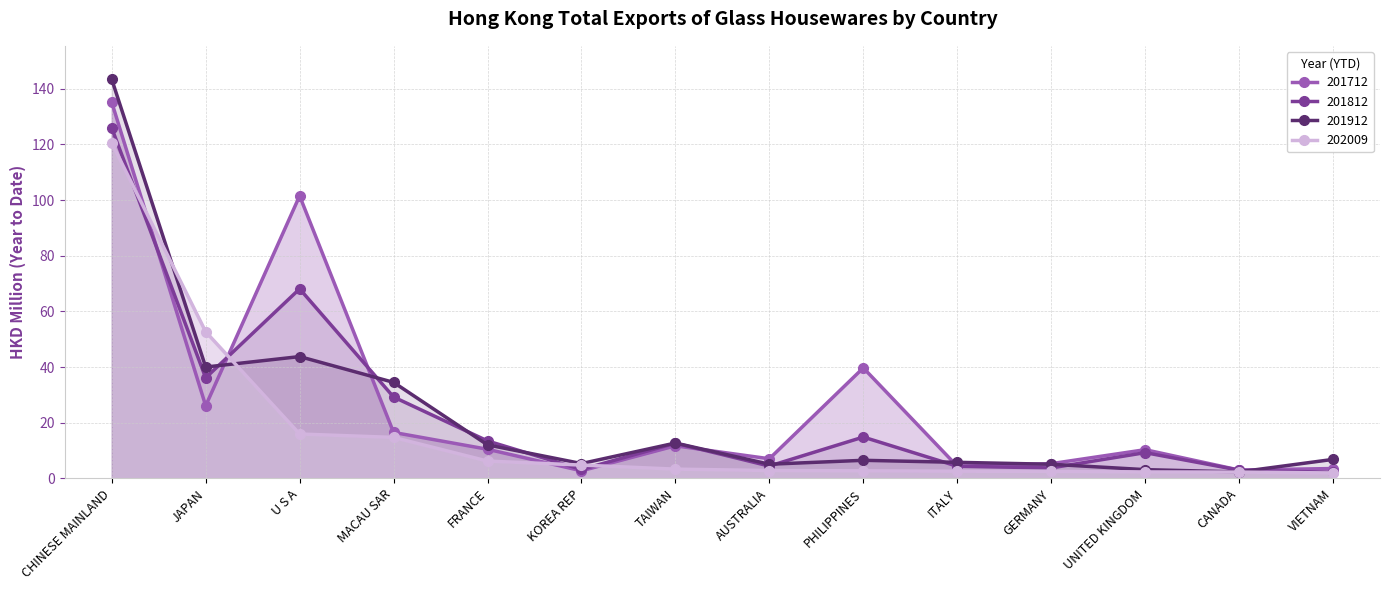

At which label does 202009 reach its minimum?

VIETNAM